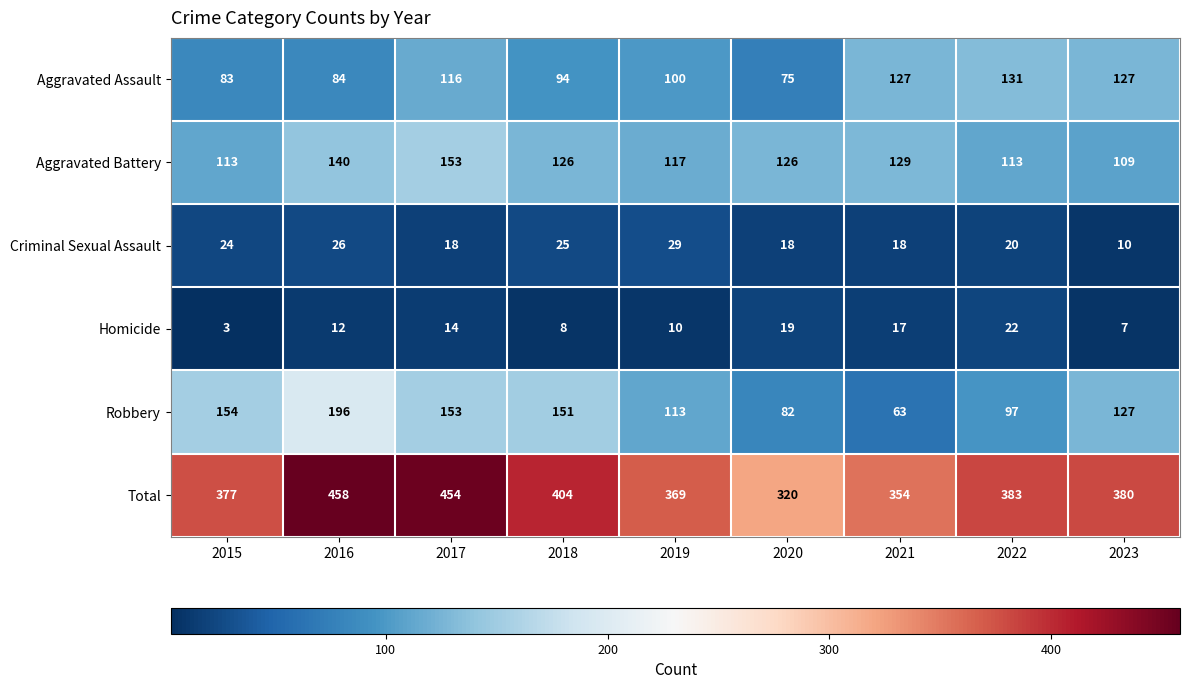

What is the average value of the Aggravated Assault series?

104